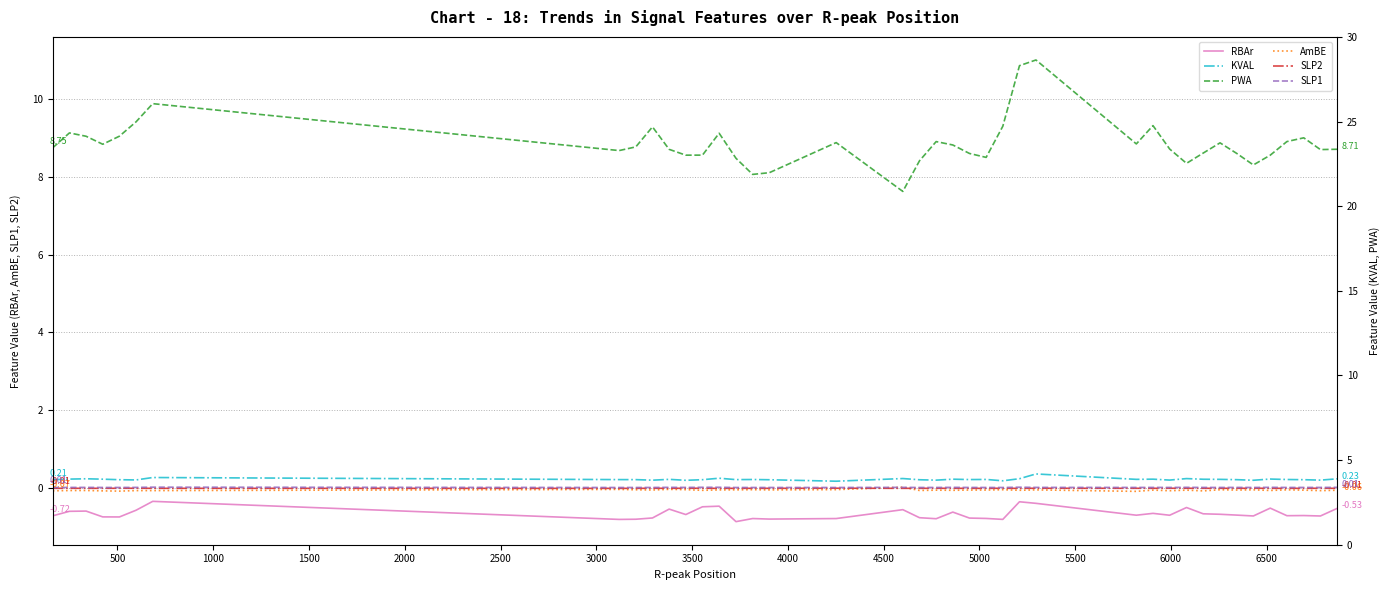

Reading left to right, transcribe all the data shown in this chart.

RBAr: -0.7	-0.6	-0.6	-0.7	-0.7	-0.6	-0.3	-0.8	-0.8	-0.8	-0.5	-0.7	-0.5	-0.5	-0.9	-0.8	-0.8	-0.8	-0.6	-0.8	-0.8	-0.6	-0.8	-0.8	-0.8	-0.4	-0.4	-0.7	-0.7	-0.7	-0.5	-0.7	-0.7	-0.7	-0.7	-0.5	-0.7	-0.7	-0.7	-0.5
KVAL: 0.2	0.2	0.2	0.2	0.2	0.2	0.3	0.2	0.2	0.2	0.2	0.2	0.2	0.2	0.2	0.2	0.2	0.2	0.2	0.2	0.2	0.2	0.2	0.2	0.2	0.2	0.4	0.2	0.2	0.2	0.2	0.2	0.2	0.2	0.2	0.2	0.2	0.2	0.2	0.2
PWA: 8.7	9.1	9.0	8.8	9.0	9.4	9.9	8.7	8.8	9.3	8.7	8.6	8.6	9.1	8.5	8.1	8.1	8.9	7.6	8.4	8.9	8.8	8.6	8.5	9.3	10.9	11.0	8.8	9.3	8.7	8.3	8.6	8.9	8.6	8.3	8.6	8.9	9.0	8.7	8.7
AmBE: -0.1	-0.1	-0.1	-0.1	-0.1	-0.1	-0.1	-0.0	-0.0	-0.1	-0.0	-0.0	-0.1	-0.1	-0.0	-0.0	-0.1	-0.0	0.0	-0.1	-0.1	-0.1	-0.1	-0.1	-0.0	-0.1	-0.1	-0.1	-0.1	-0.1	-0.1	-0.1	-0.0	-0.1	-0.0	-0.1	-0.0	-0.1	-0.1	-0.1
SLP2: -0.0	-0.0	-0.0	-0.0	-0.0	-0.0	-0.0	-0.0	-0.0	-0.0	-0.0	-0.0	-0.0	-0.0	-0.0	-0.0	-0.0	-0.0	-0.0	-0.0	-0.0	-0.0	-0.0	-0.0	-0.0	-0.0	-0.0	-0.0	-0.0	-0.0	-0.0	-0.0	-0.0	-0.0	-0.0	-0.0	-0.0	-0.0	-0.0	-0.0
SLP1: 0.0	0.0	0.0	0.0	0.0	0.0	0.0	0.0	0.0	0.0	0.0	0.0	0.0	0.0	0.0	0.0	0.0	0.0	0.0	0.0	0.0	0.0	0.0	0.0	0.0	0.0	0.0	0.0	0.0	0.0	0.0	0.0	0.0	0.0	0.0	0.0	0.0	0.0	0.0	0.0